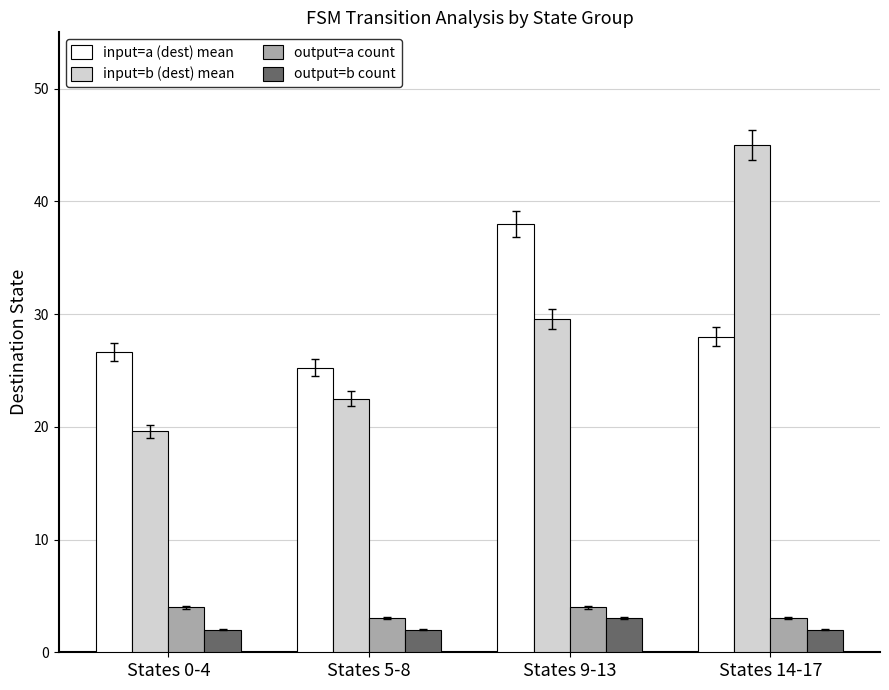

How many values in the output=a count series are below 4?

2